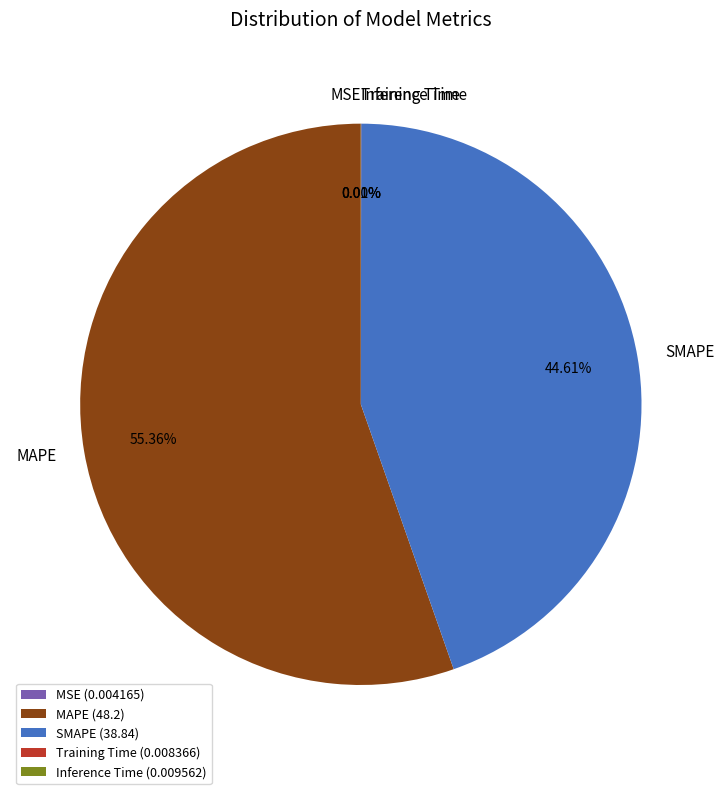

Is there a majority slice in this chart?

Yes